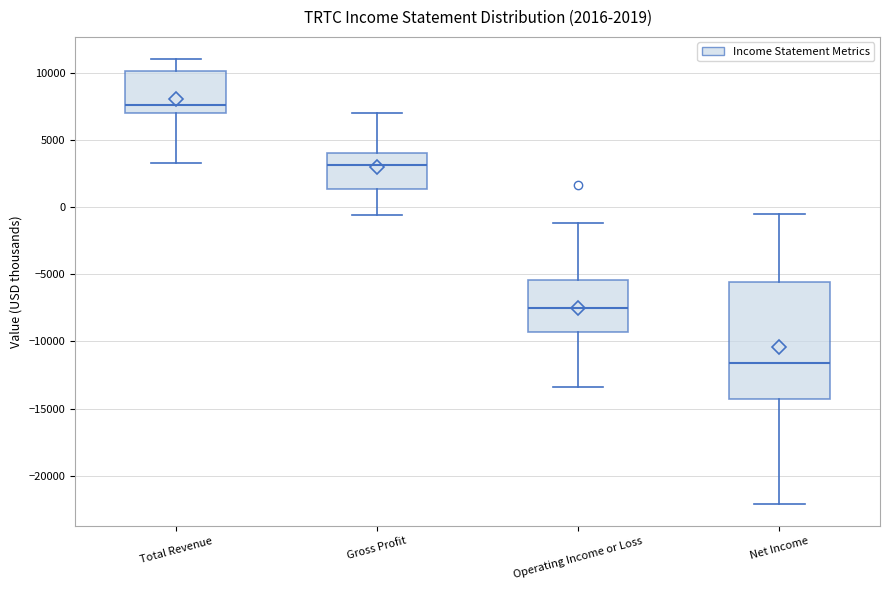

Which box has the lowest median line?

Net Income